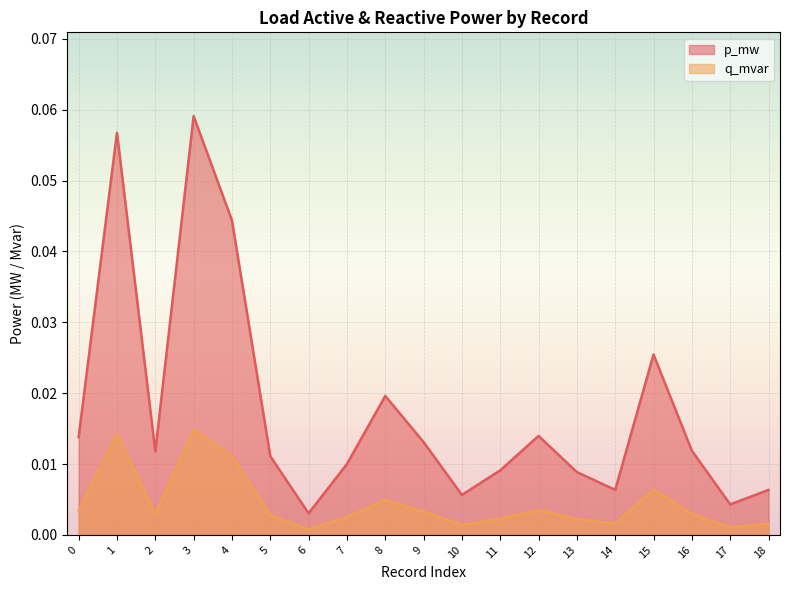

Which series has the largest total across all categories?

p_mw